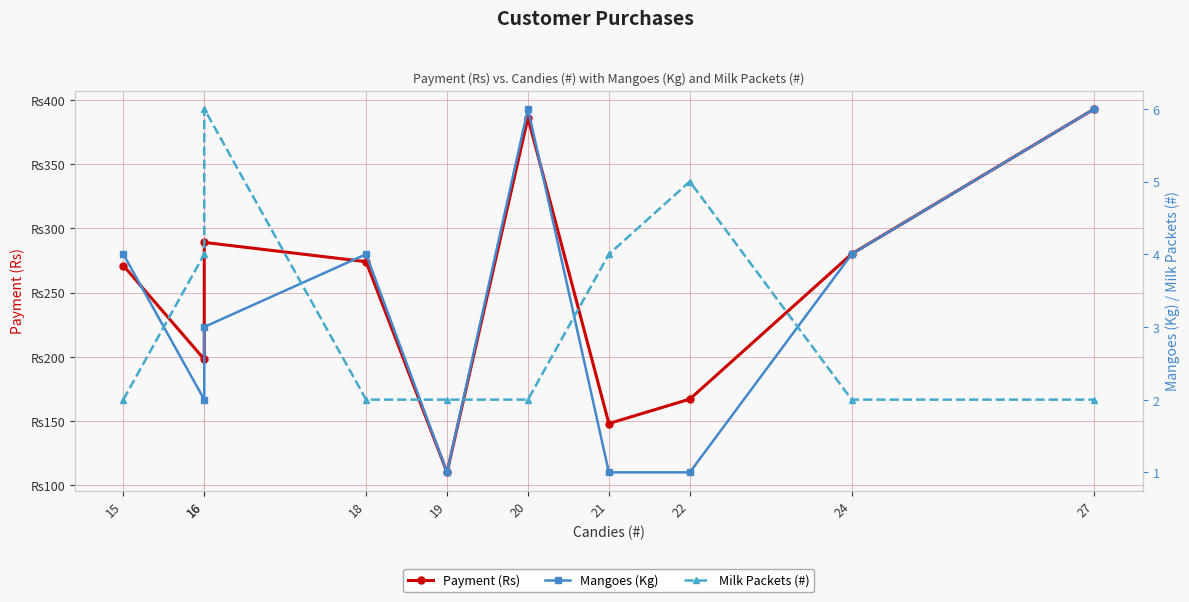

What is the value of the Milk Packets (#) point at the 1st from the left?

2